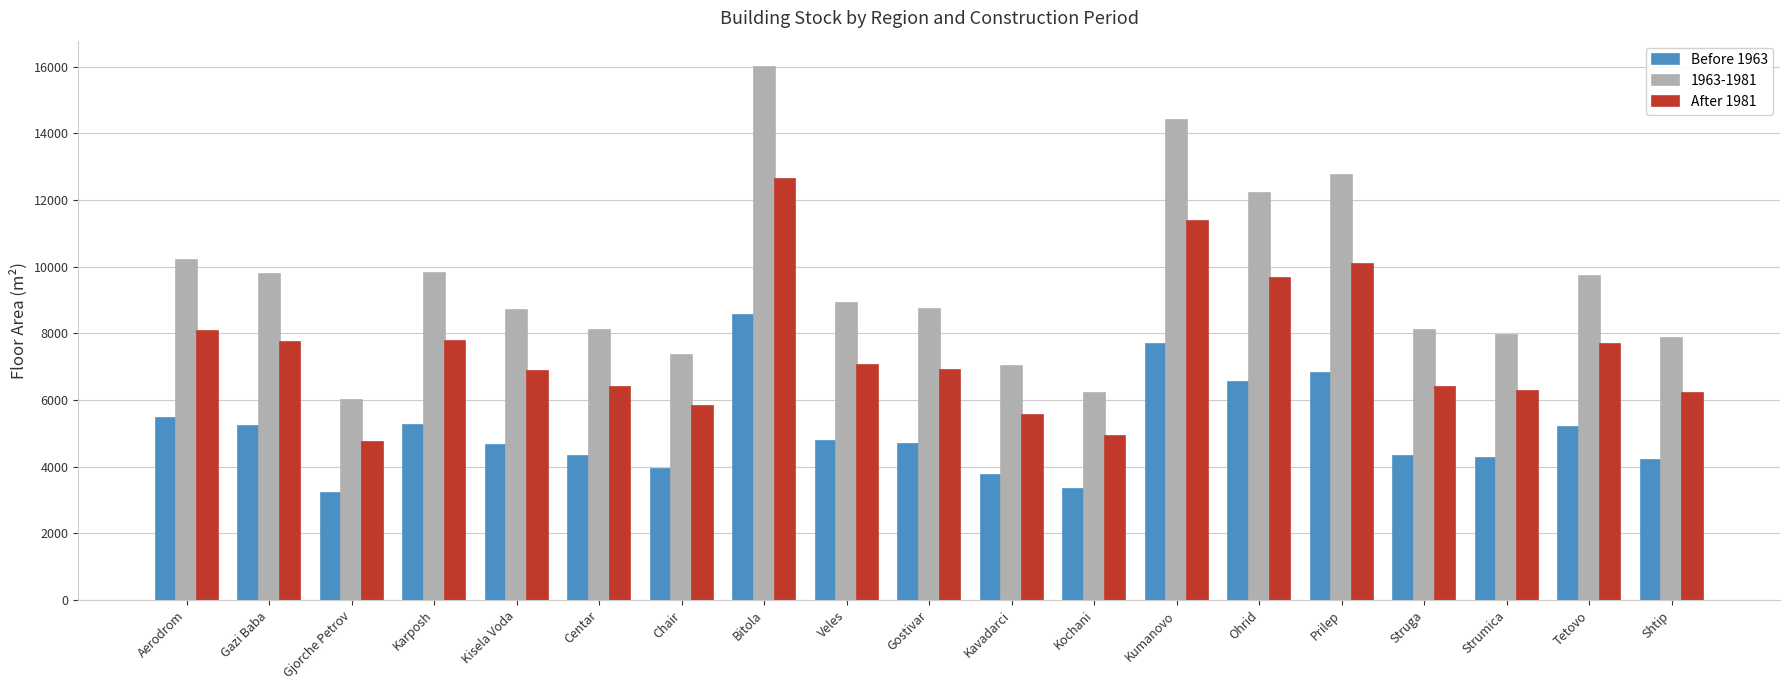

How many values in the Before 1963 series are below 4676?

9